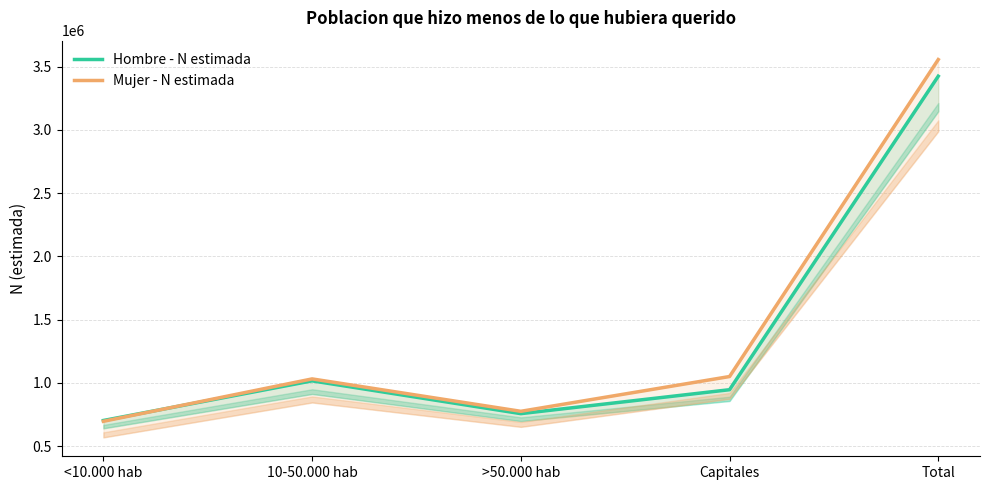

How many lines are shown in the chart?

2